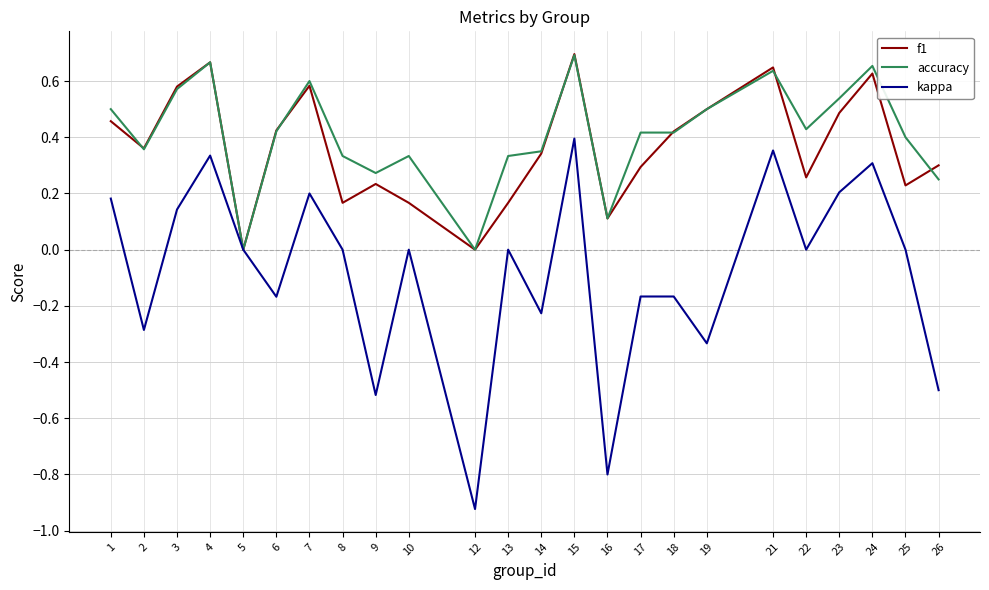

True or false: accuracy has a value of 0.5 at 1.

True